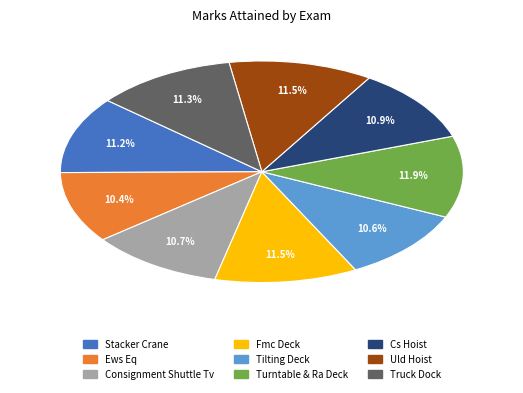

Which has a higher value, Truck Dock or Turntable & Ra Deck?

Turntable & Ra Deck